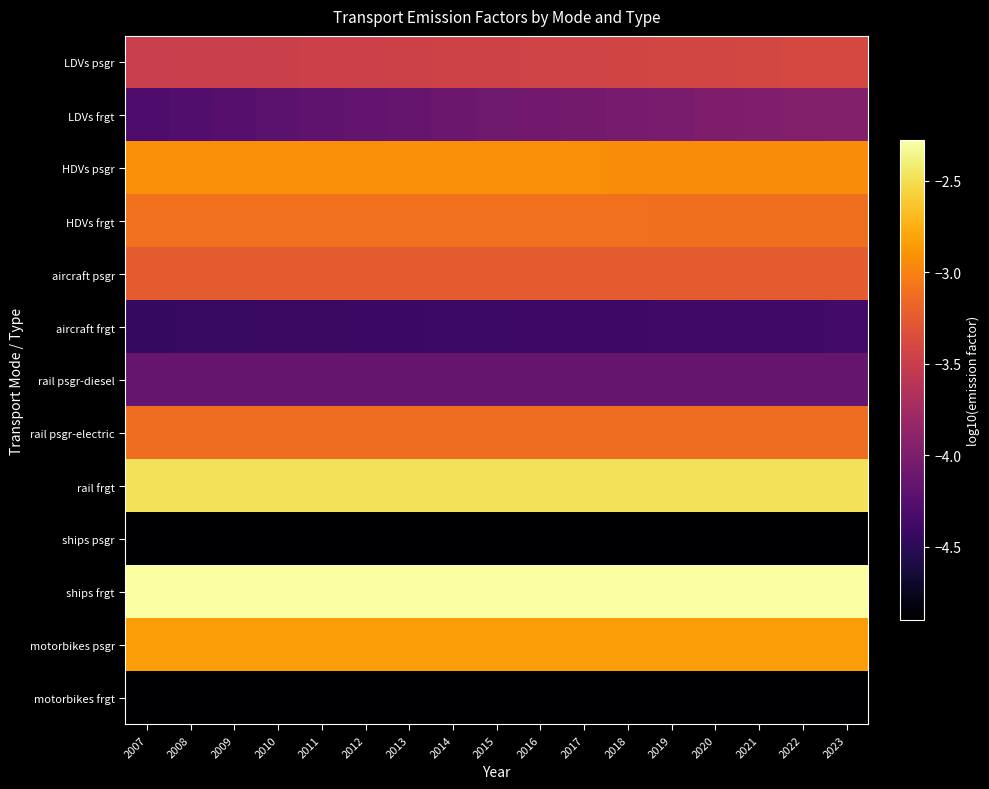

Reading right to left, extract all data points from this chart.

LDVs psgr: 2023=-3.4	2022=-3.4	2021=-3.4	2020=-3.4	2019=-3.4	2018=-3.4	2017=-3.4	2016=-3.4	2015=-3.4	2014=-3.5	2013=-3.5	2012=-3.5	2011=-3.5	2010=-3.5	2009=-3.5	2008=-3.5	2007=-3.5
LDVs frgt: 2023=-4.0	2022=-4.0	2021=-4.0	2020=-4.0	2019=-4.0	2018=-4.0	2017=-4.1	2016=-4.1	2015=-4.1	2014=-4.1	2013=-4.1	2012=-4.2	2011=-4.2	2010=-4.2	2009=-4.2	2008=-4.3	2007=-4.3
HDVs psgr: 2023=-2.9	2022=-2.9	2021=-2.9	2020=-2.9	2019=-2.9	2018=-2.9	2017=-2.9	2016=-2.9	2015=-2.9	2014=-2.9	2013=-2.9	2012=-2.9	2011=-2.9	2010=-2.9	2009=-2.9	2008=-2.9	2007=-2.9
HDVs frgt: 2023=-3.1	2022=-3.1	2021=-3.1	2020=-3.1	2019=-3.1	2018=-3.1	2017=-3.1	2016=-3.1	2015=-3.1	2014=-3.1	2013=-3.1	2012=-3.1	2011=-3.1	2010=-3.1	2009=-3.1	2008=-3.1	2007=-3.1
aircraft psgr: 2023=-3.2	2022=-3.2	2021=-3.2	2020=-3.2	2019=-3.2	2018=-3.2	2017=-3.2	2016=-3.2	2015=-3.2	2014=-3.2	2013=-3.2	2012=-3.2	2011=-3.2	2010=-3.2	2009=-3.2	2008=-3.2	2007=-3.2
aircraft frgt: 2023=-4.4	2022=-4.4	2021=-4.4	2020=-4.4	2019=-4.4	2018=-4.4	2017=-4.4	2016=-4.4	2015=-4.4	2014=-4.4	2013=-4.4	2012=-4.4	2011=-4.4	2010=-4.4	2009=-4.4	2008=-4.4	2007=-4.4
rail psgr-diesel: 2023=-4.1	2022=-4.1	2021=-4.1	2020=-4.1	2019=-4.1	2018=-4.1	2017=-4.1	2016=-4.1	2015=-4.1	2014=-4.1	2013=-4.1	2012=-4.1	2011=-4.1	2010=-4.1	2009=-4.1	2008=-4.1	2007=-4.1
rail psgr-electric: 2023=-3.1	2022=-3.1	2021=-3.1	2020=-3.1	2019=-3.1	2018=-3.1	2017=-3.1	2016=-3.1	2015=-3.1	2014=-3.1	2013=-3.1	2012=-3.1	2011=-3.1	2010=-3.1	2009=-3.1	2008=-3.1	2007=-3.1
rail frgt: 2023=-2.5	2022=-2.5	2021=-2.5	2020=-2.5	2019=-2.5	2018=-2.5	2017=-2.5	2016=-2.5	2015=-2.5	2014=-2.5	2013=-2.5	2012=-2.5	2011=-2.5	2010=-2.5	2009=-2.5	2008=-2.5	2007=-2.5
ships psgr: 2023=-4.9	2022=-4.9	2021=-4.9	2020=-4.9	2019=-4.9	2018=-4.9	2017=-4.9	2016=-4.9	2015=-4.9	2014=-4.9	2013=-4.9	2012=-4.9	2011=-4.9	2010=-4.9	2009=-4.9	2008=-4.9	2007=-4.9
ships frgt: 2023=-2.3	2022=-2.3	2021=-2.3	2020=-2.3	2019=-2.3	2018=-2.3	2017=-2.3	2016=-2.3	2015=-2.3	2014=-2.3	2013=-2.3	2012=-2.3	2011=-2.3	2010=-2.3	2009=-2.3	2008=-2.3	2007=-2.3
motorbikes psgr: 2023=-2.8	2022=-2.8	2021=-2.8	2020=-2.8	2019=-2.8	2018=-2.8	2017=-2.8	2016=-2.8	2015=-2.8	2014=-2.8	2013=-2.8	2012=-2.8	2011=-2.8	2010=-2.8	2009=-2.8	2008=-2.8	2007=-2.8
motorbikes frgt: 2023=-4.9	2022=-4.9	2021=-4.9	2020=-4.9	2019=-4.9	2018=-4.9	2017=-4.9	2016=-4.9	2015=-4.9	2014=-4.9	2013=-4.9	2012=-4.9	2011=-4.9	2010=-4.9	2009=-4.9	2008=-4.9	2007=-4.9